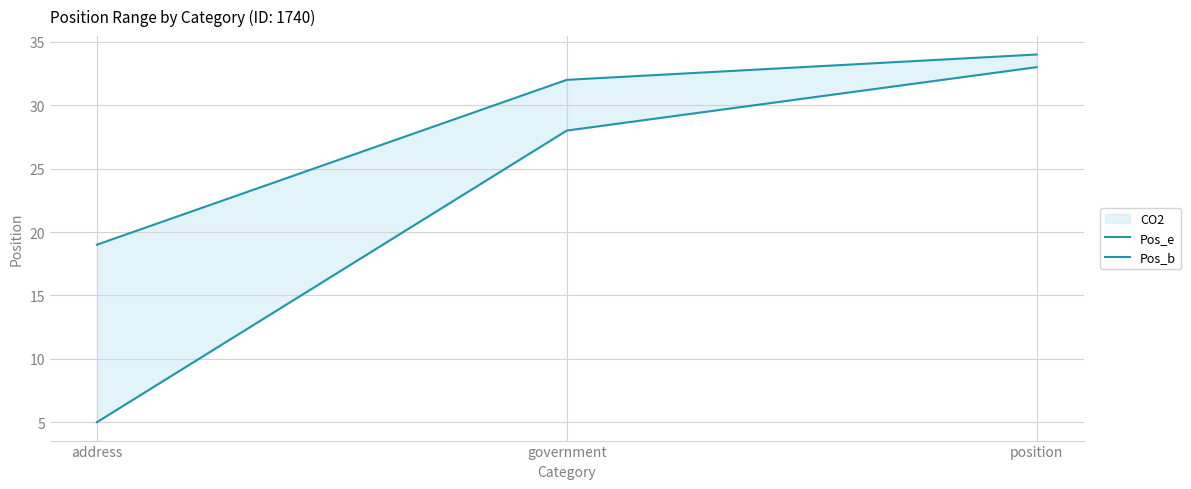

What is the difference between the Pos_e values at position and government?

2